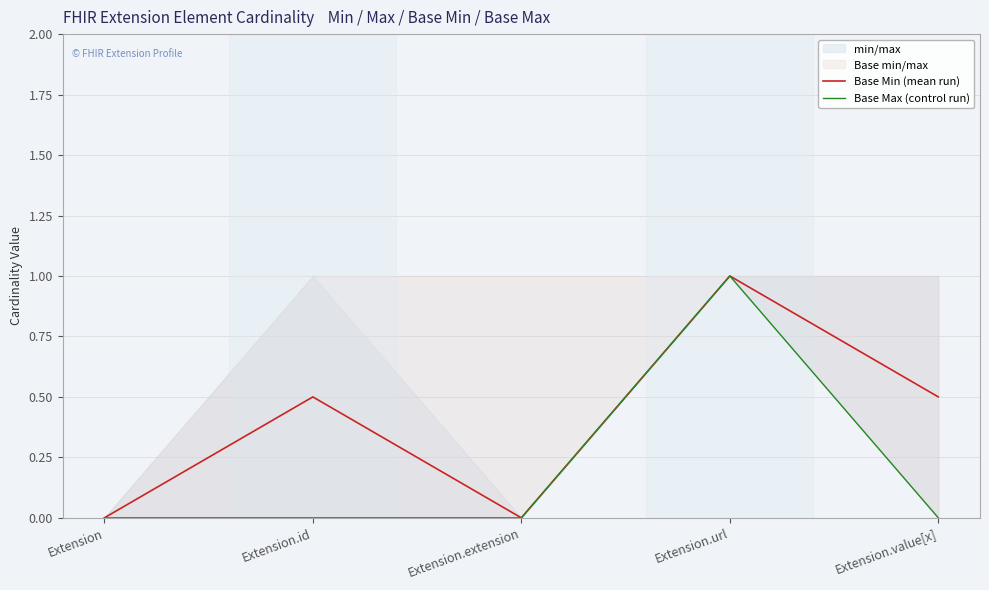

Between Extension.url and Extension.extension, which is larger?

Extension.url